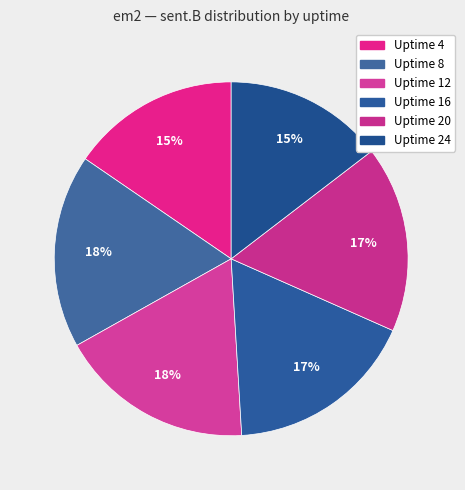

How many segments does this pie chart have?

6